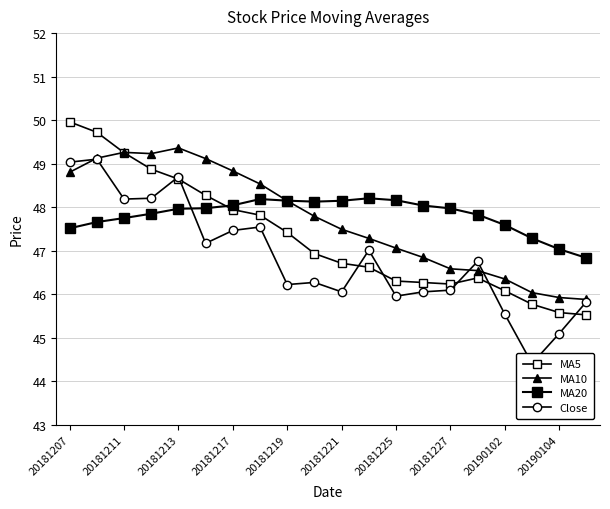

What is the total value across all series at 20181221?

188.4